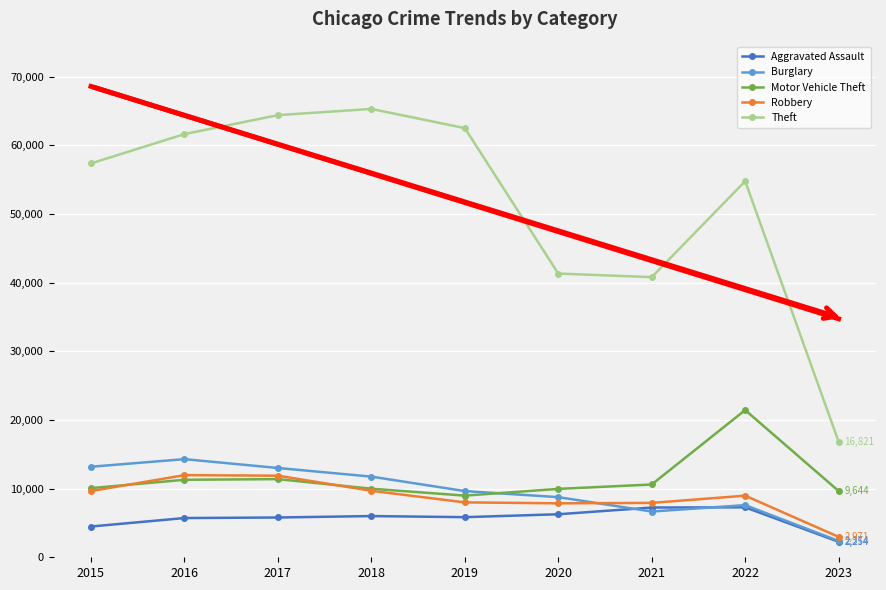

Is the value of Burglary at 2018 greater than the value of Motor Vehicle Theft at 2022?

No